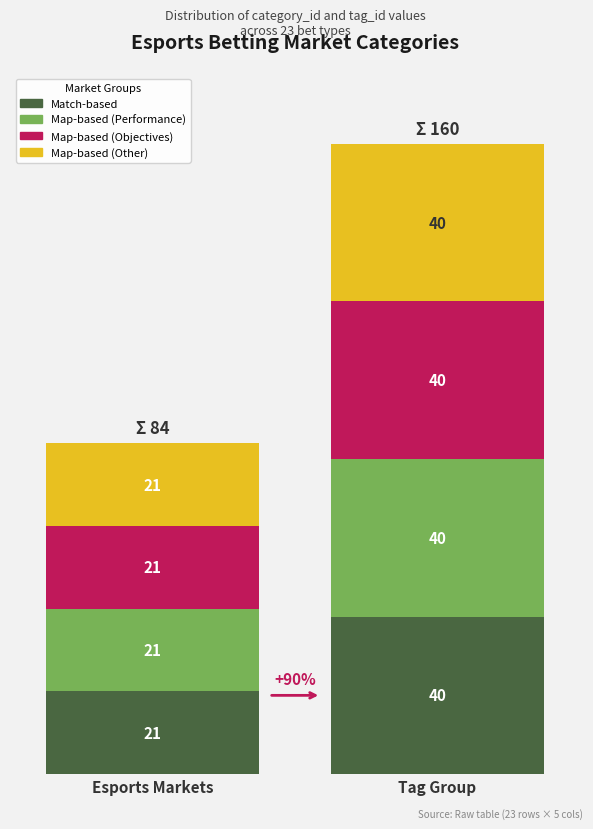

How many bars are there in each group?

2